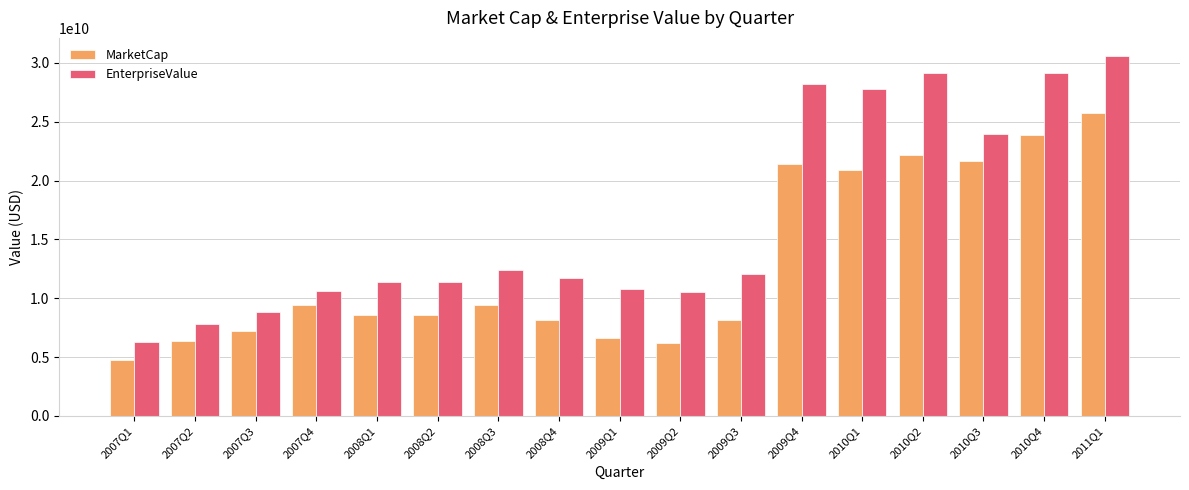

What is the difference between the maximum and minimum values in the MarketCap series?

20945538339.3